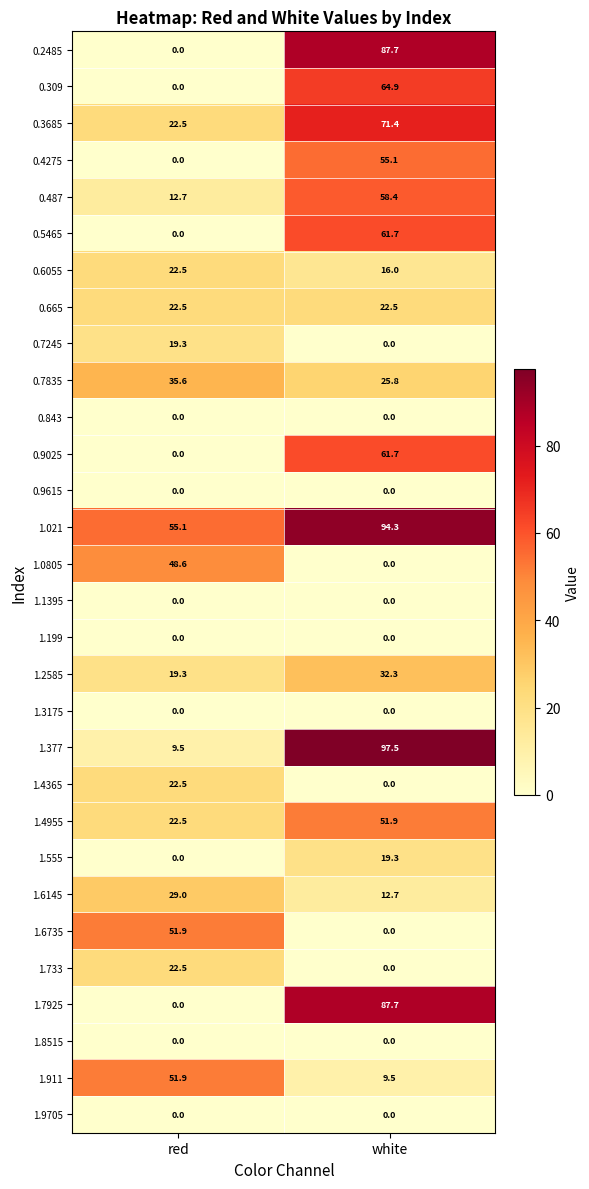

At which label is 0.7835 closest to 30?

white